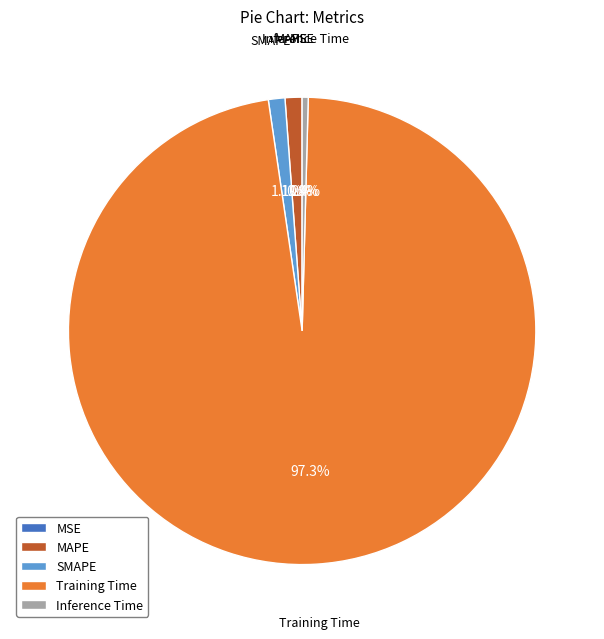

What is the majority slice?

Training Time